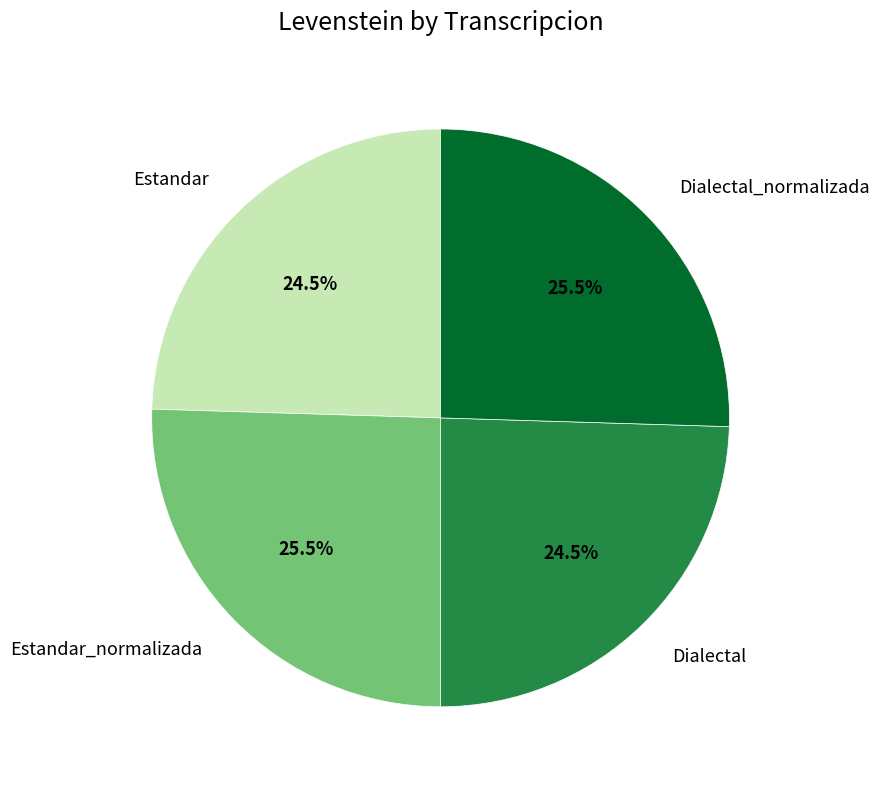

Between Estandar_normalizada and Dialectal, which is larger?

Estandar_normalizada